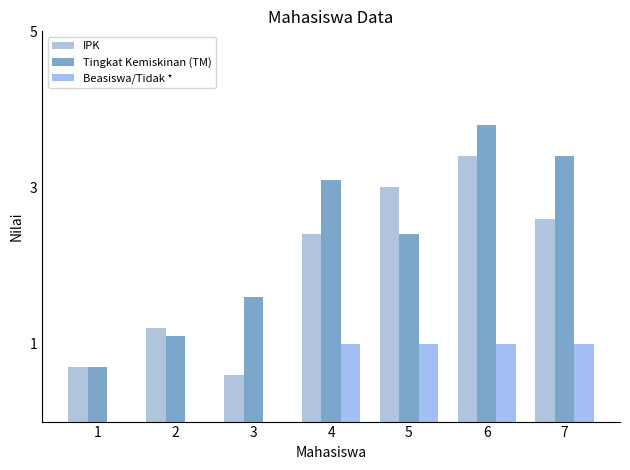

Read the IPK value at 4.

2.4